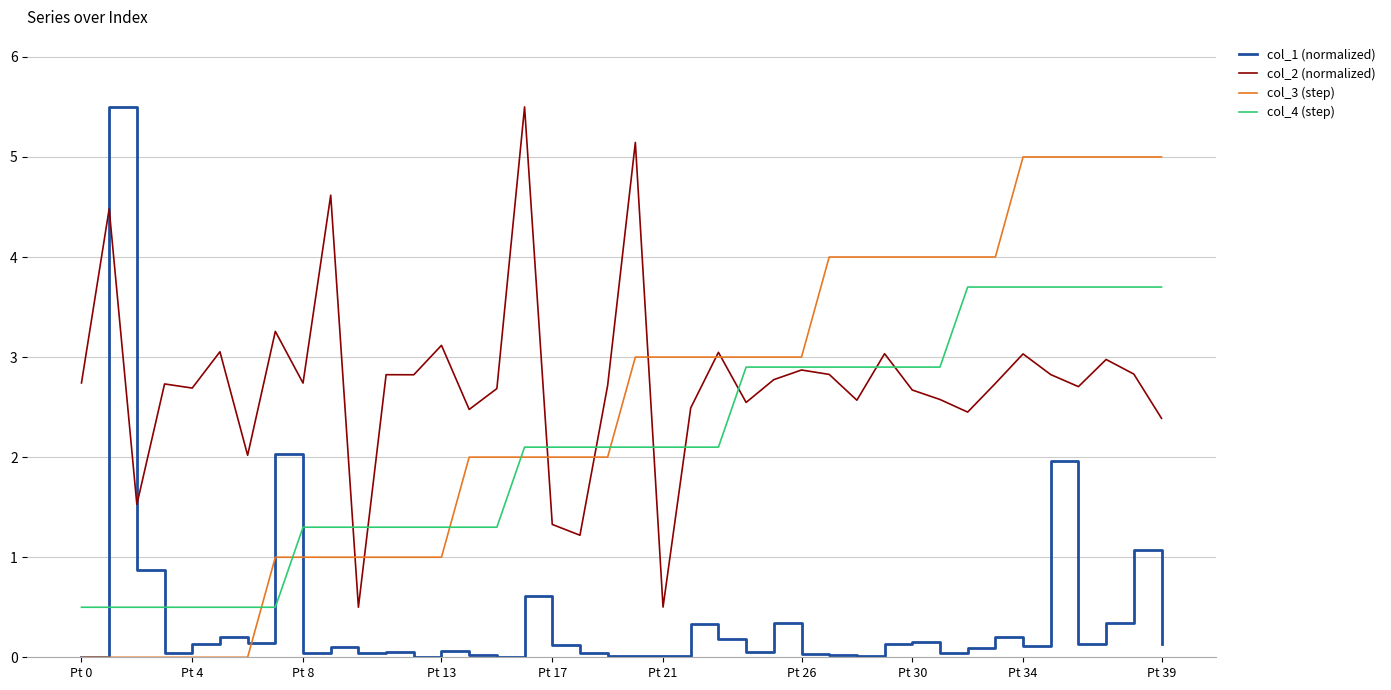

Which series has the widest spread of values?

col_1 (normalized)